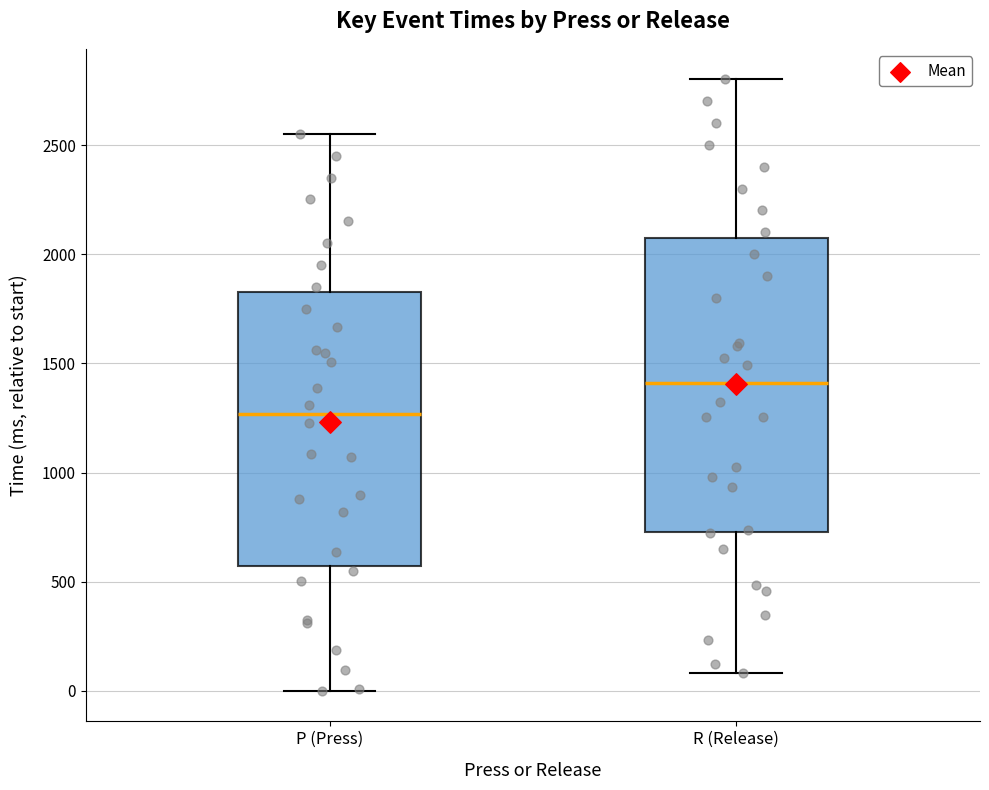

Which box has the highest median line?

R (Release)